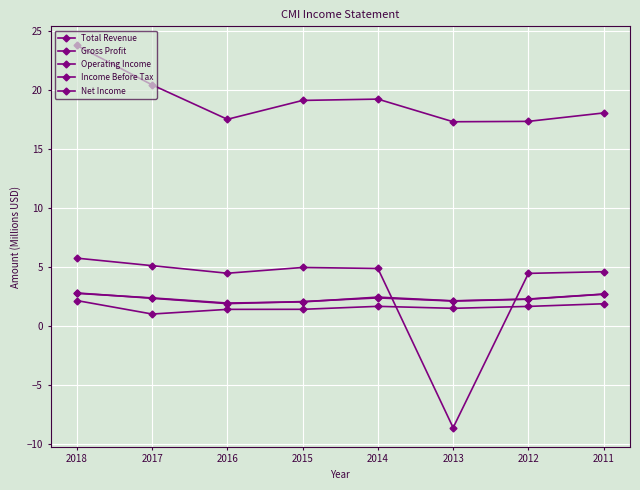

Read the Operating Income value at 2017.

2.3